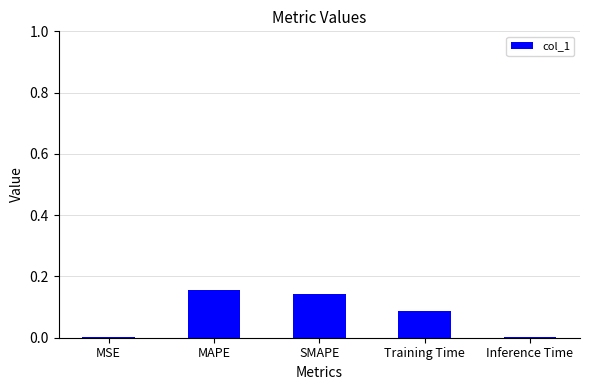

What is the sum of all values?

0.4